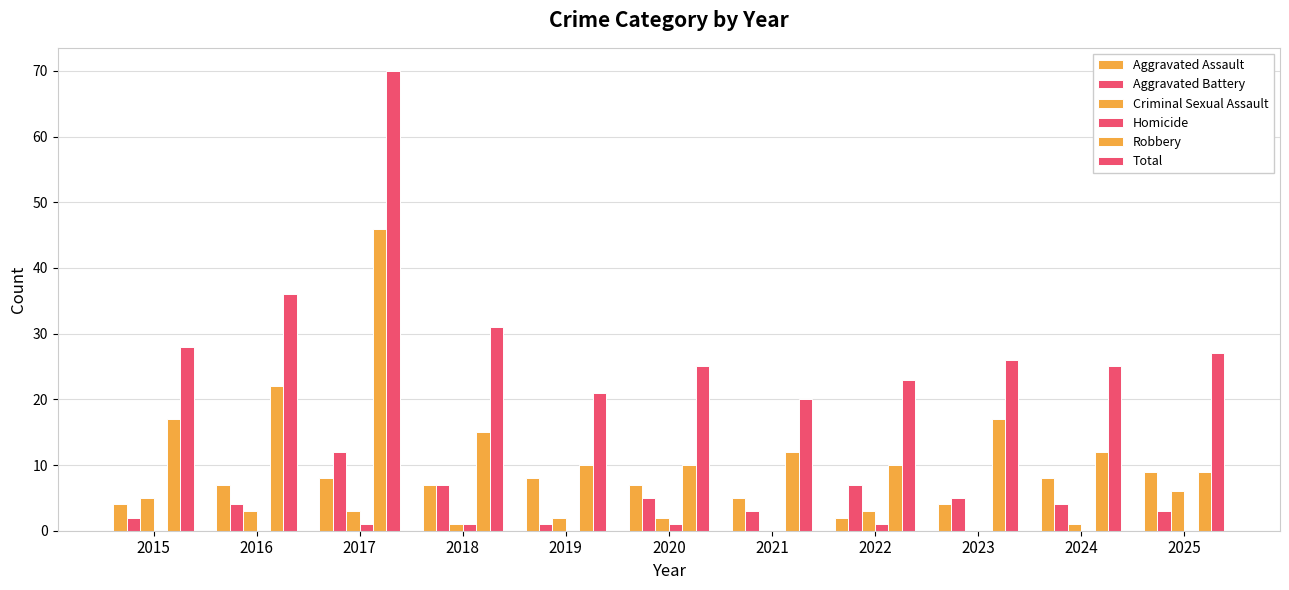

How many groups of bars are there?

11